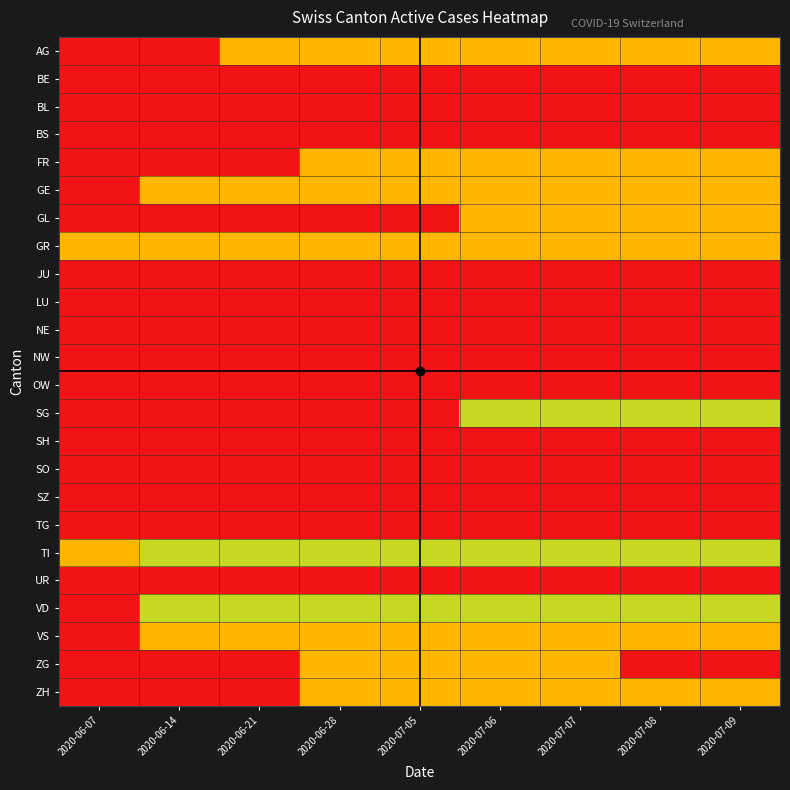

At 2020-06-14, list the series in order from largest to smallest.

TI, VD, GE, GR, VS, AG, BE, BL, BS, FR, GL, JU, LU, NE, NW, OW, SG, SH, SO, SZ, TG, UR, ZG, ZH